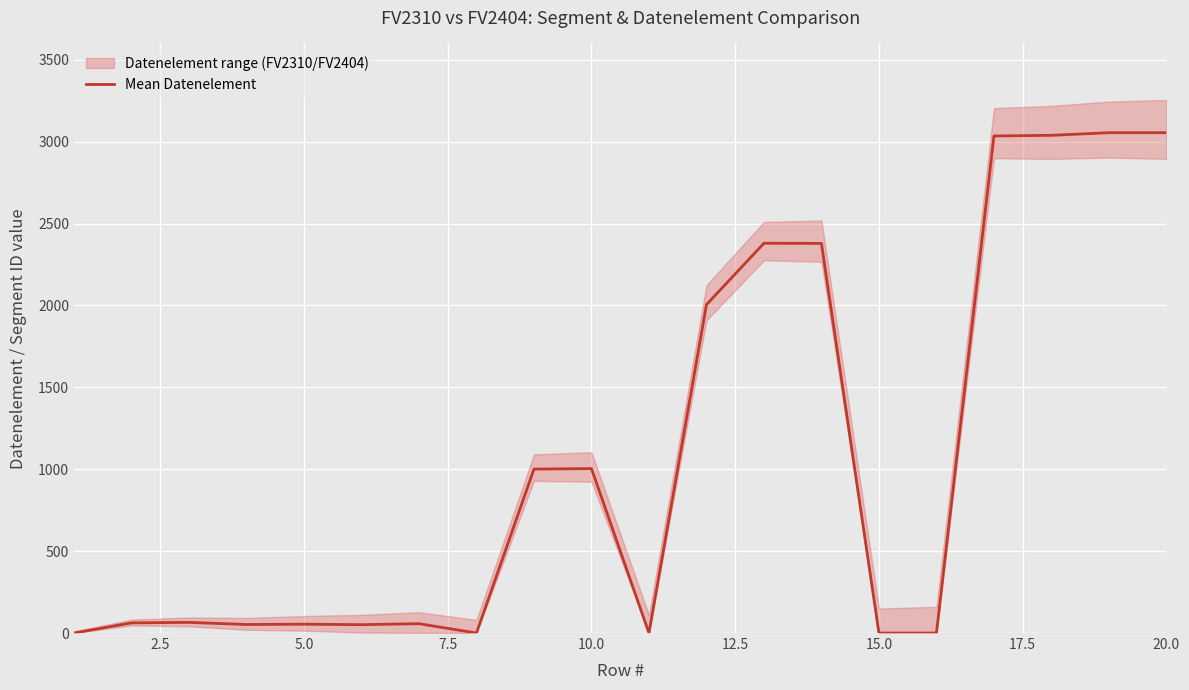

What is the maximum value for Mean Datenelement?

3055